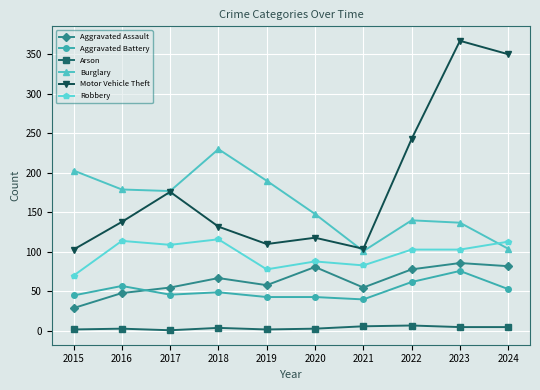

True or false: Aggravated Battery has more than 1 interior local peaks.

True